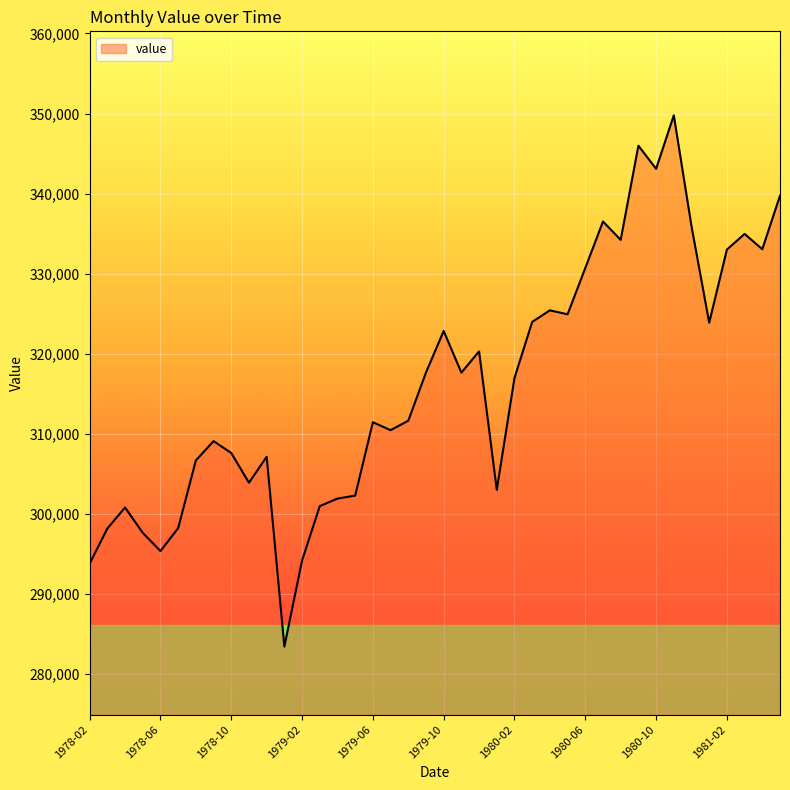

What is the maximum value shown in the chart?

349771